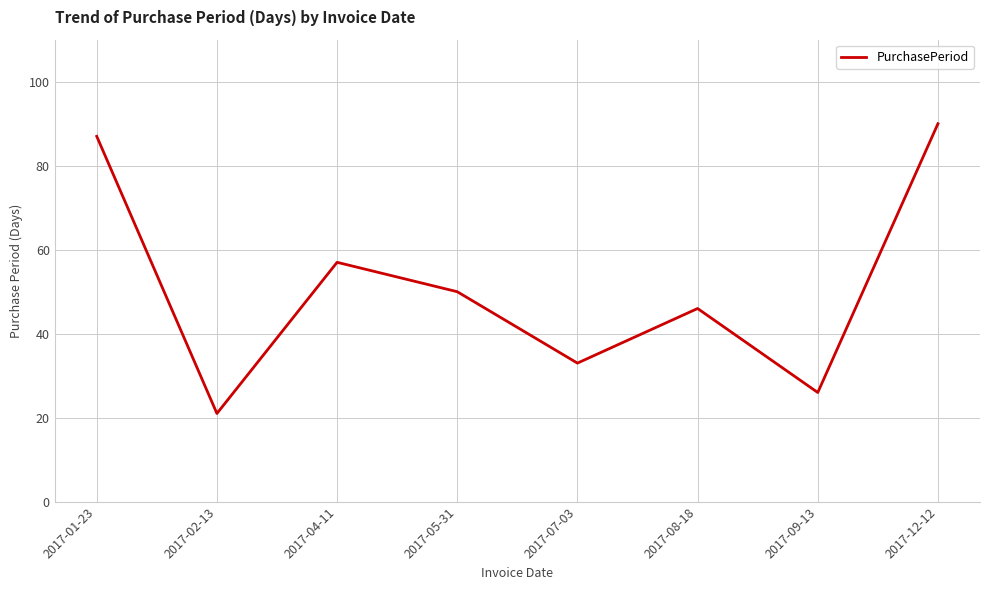

What is the greatest value displayed?

90